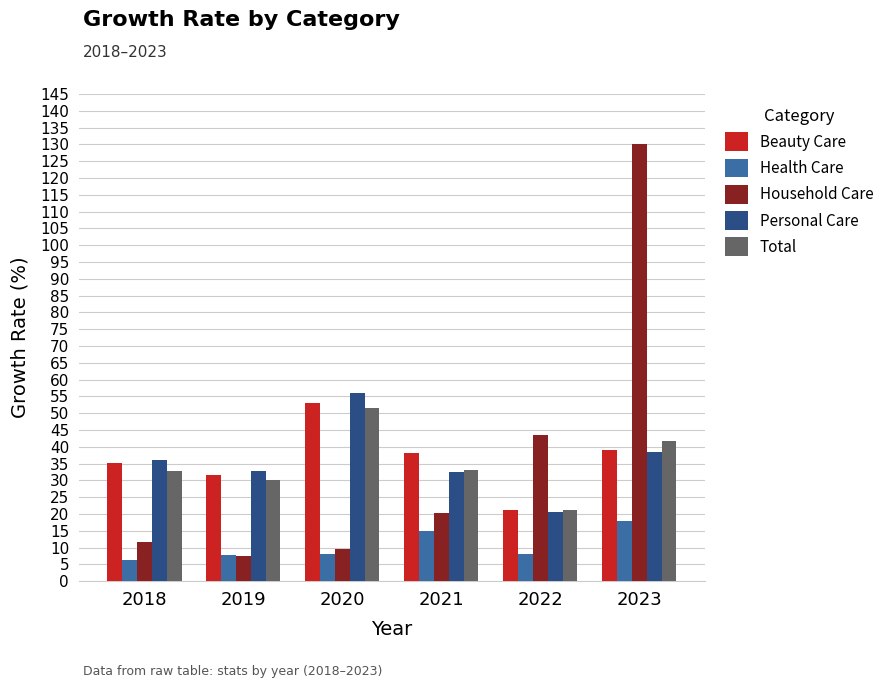

What is the difference between the Beauty Care values at 2021 and 2019?

6.5